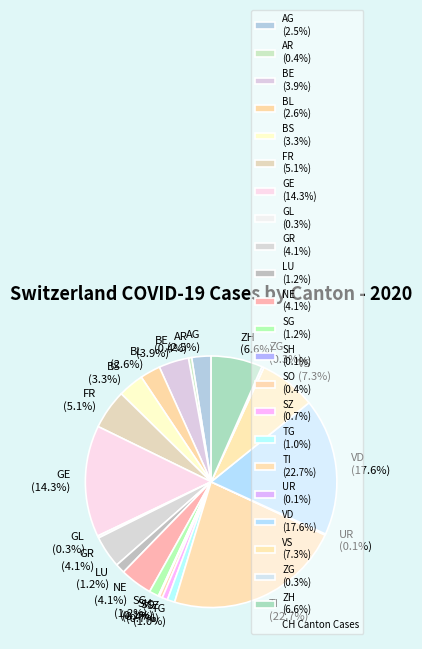

Is there any slice that represents more than half of the pie?

No